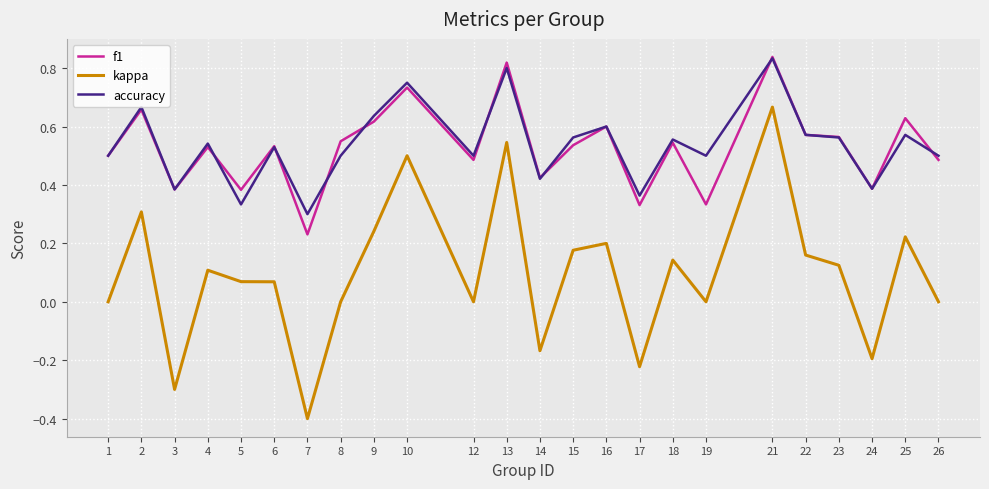

How many f1 values are between 0 and 1?

24